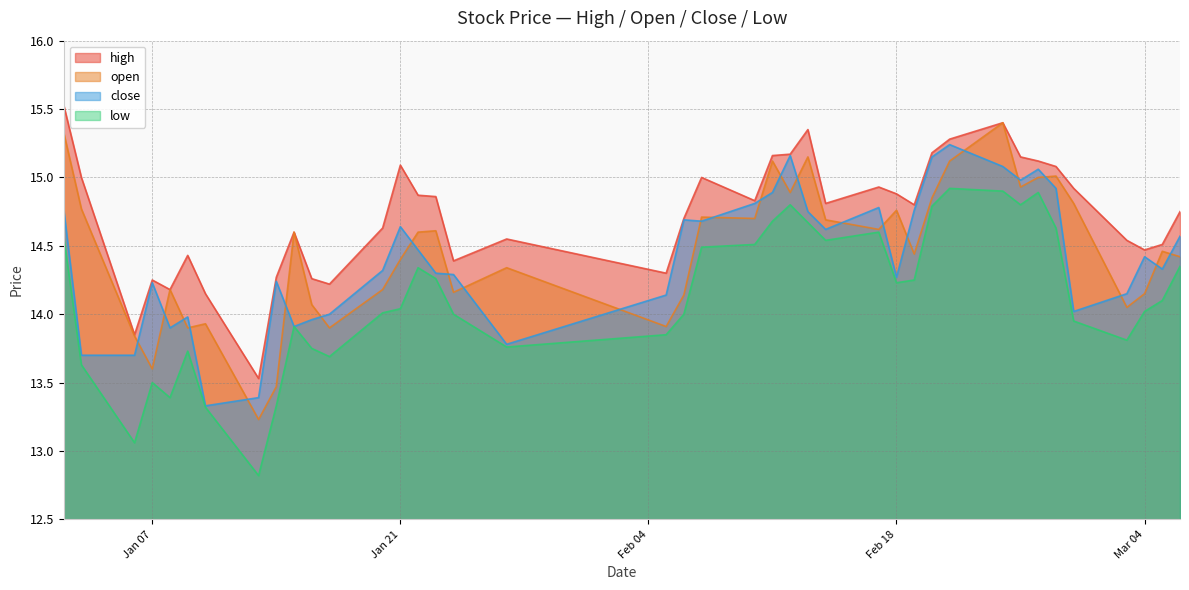

What is the difference between the second highest and minimum values in the open series?

2.1